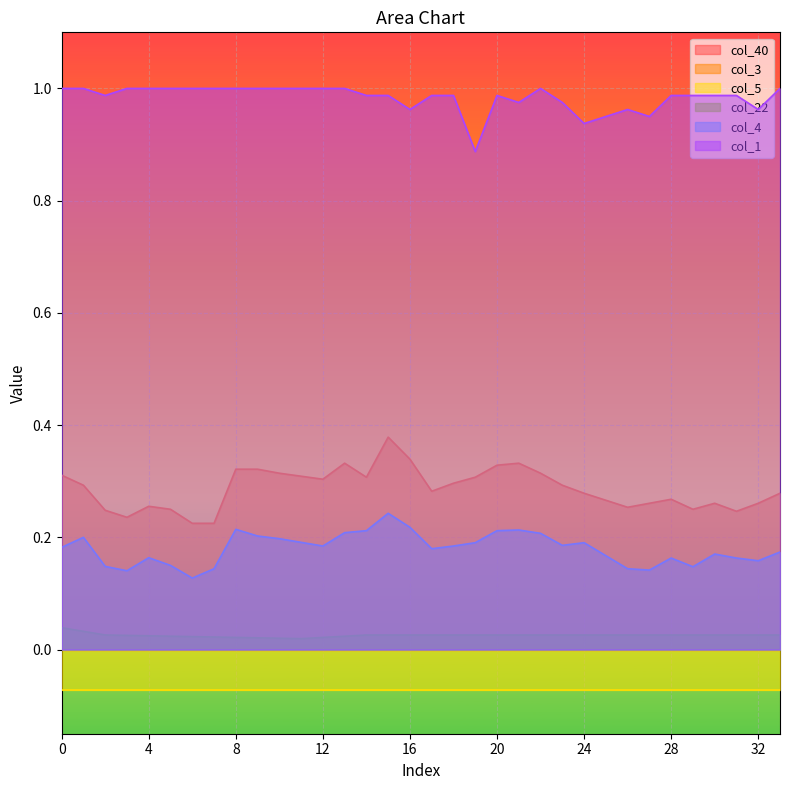

True or false: col_22 and col_4 intersect in this chart.

False